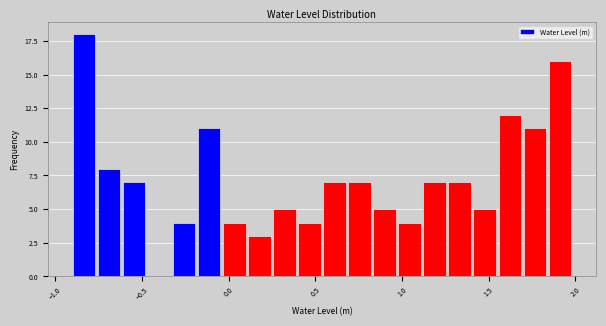

Read against the x-axis, roughly where is the centre of the tallest bar?

-0.85